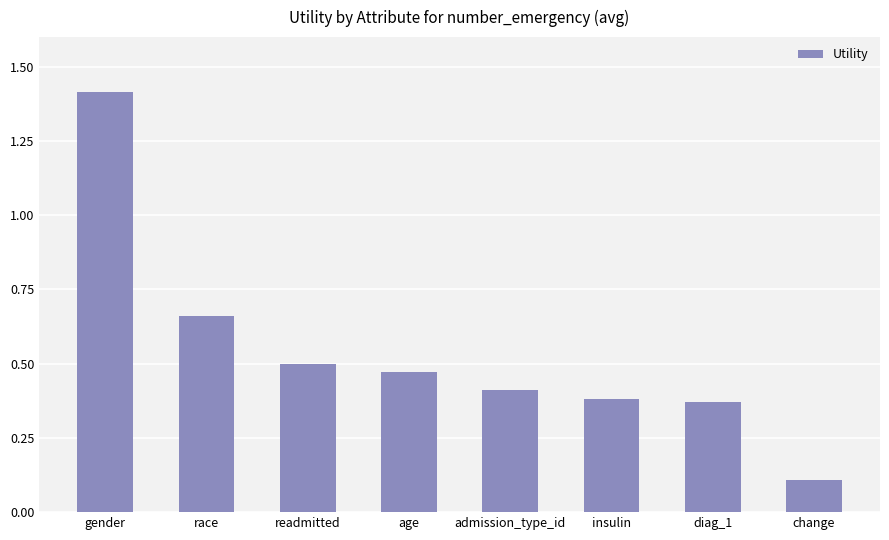

At which category does the chart reach its minimum across all series?

change